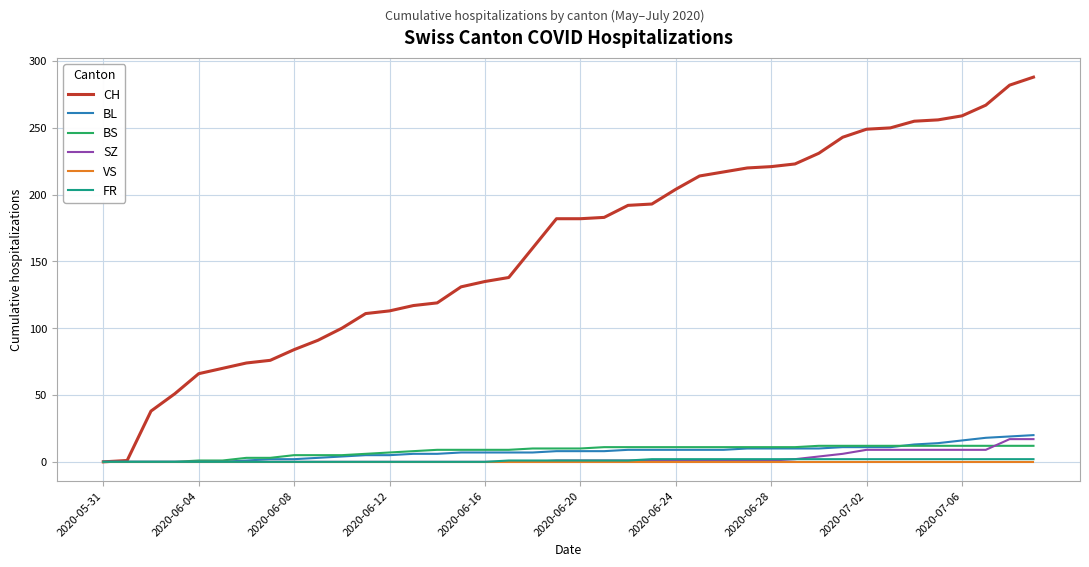

What is the maximum value for SZ?

17